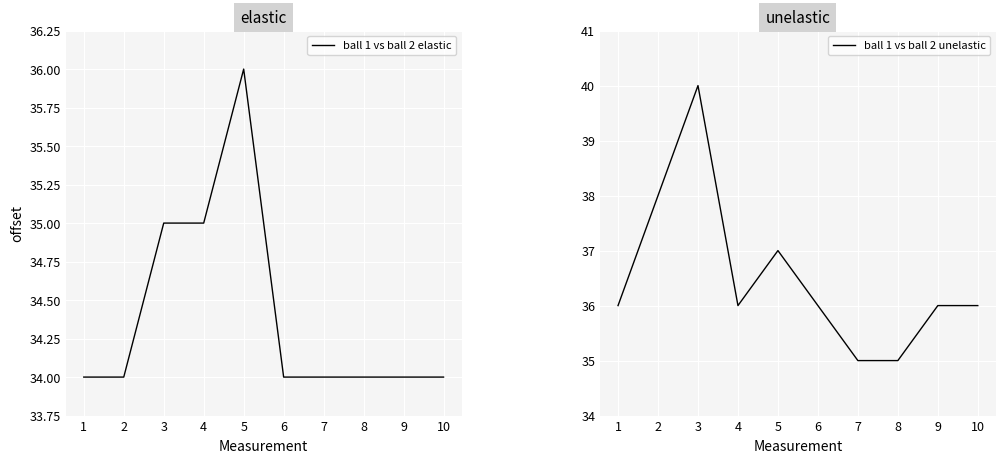

What is the highest value of the ball 1 vs ball 2 unelastic series?

40